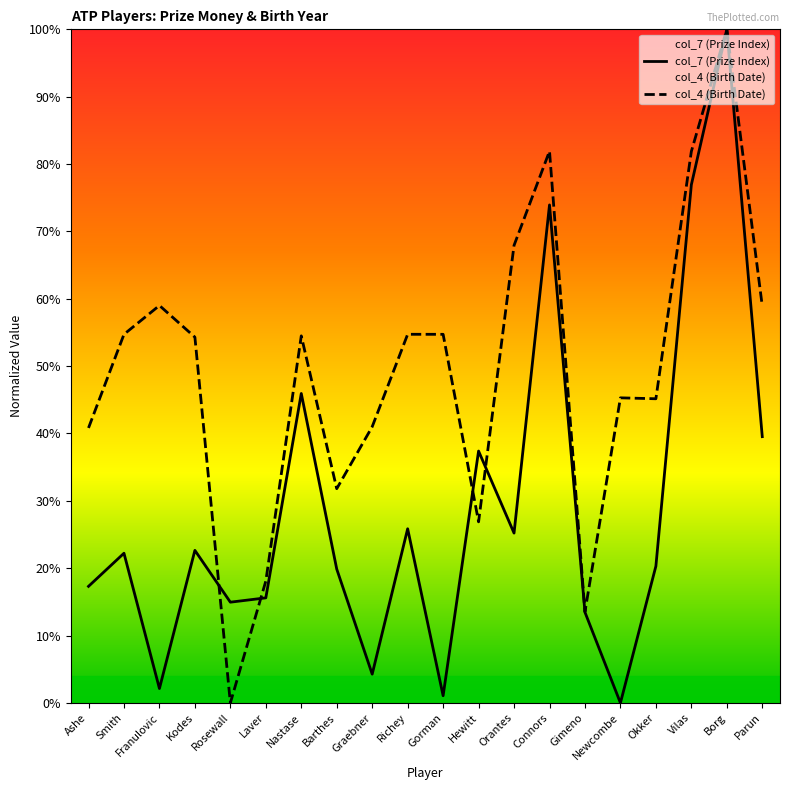

What is the difference between the col_7 (Prize Index) values at Vilas and Laver?

0.6